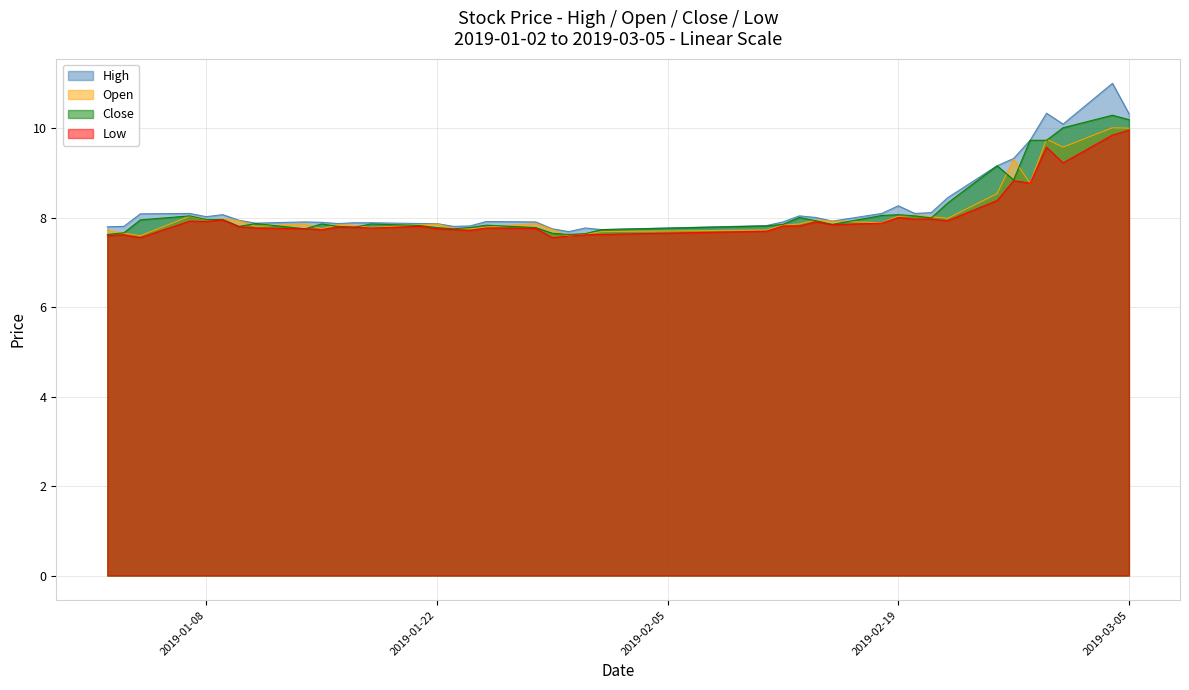

What is the minimum value for low?

7.6